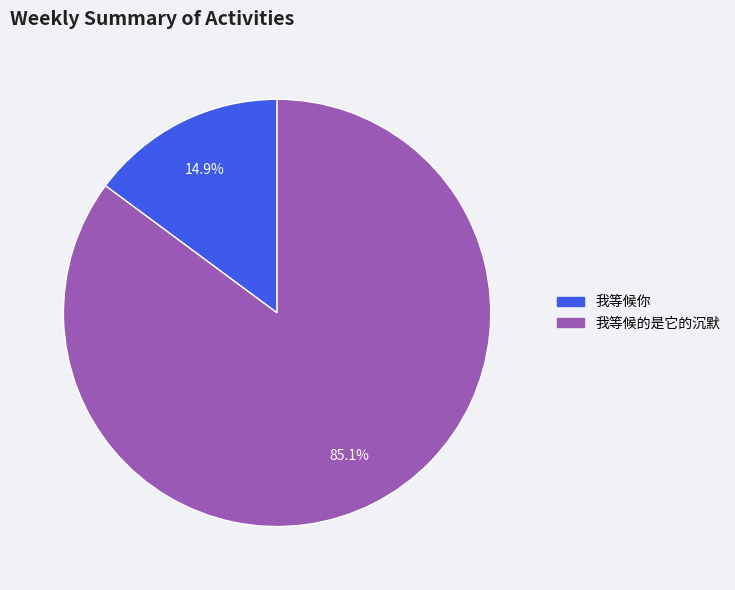

The 我等候你 slice represents 29% of the pie. True or false?

False